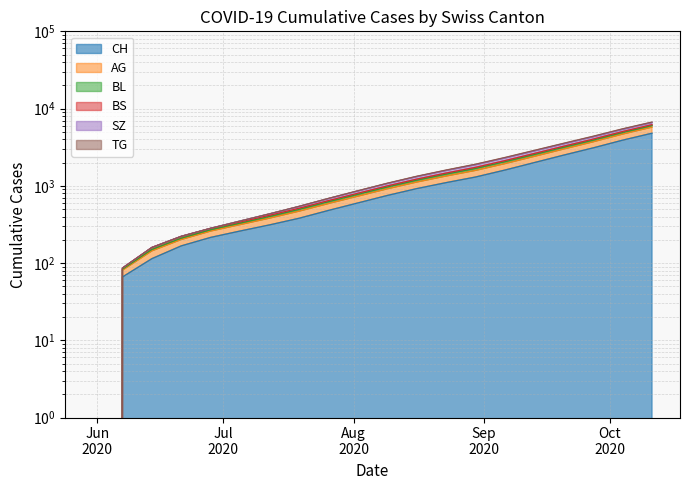

Read the CH value at 2020-07-05, to the nearest 50.

250